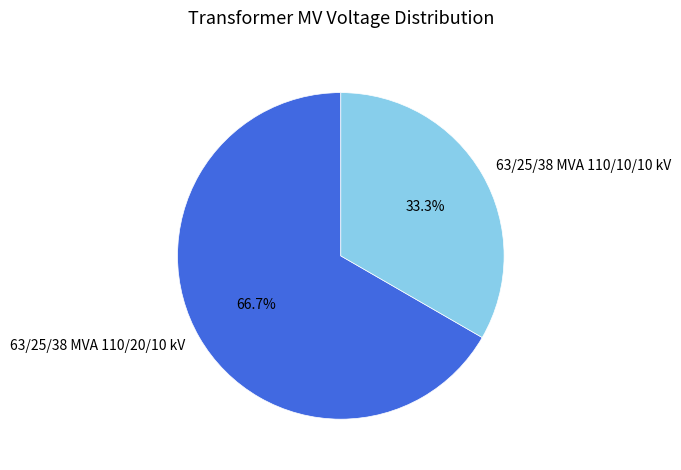

The 63/25/38 MVA 110/10/10 kV slice represents 27% of the pie. True or false?

False